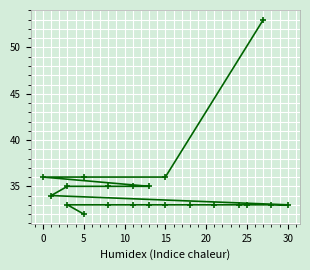

What is the maximum value shown in the chart?

53